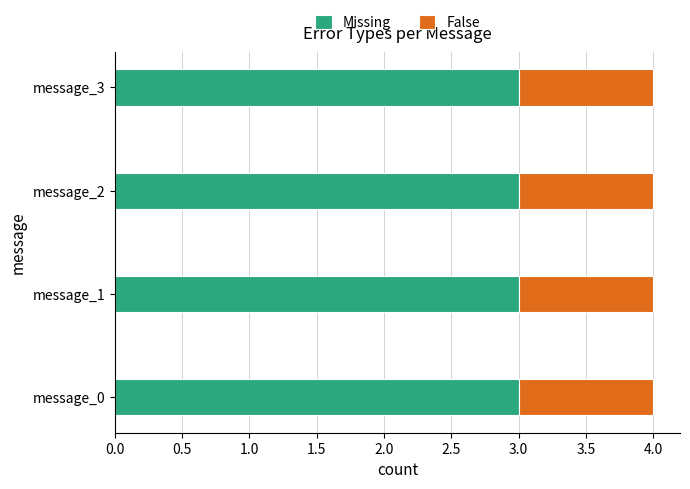

What is the total value across all series at message_2?

4